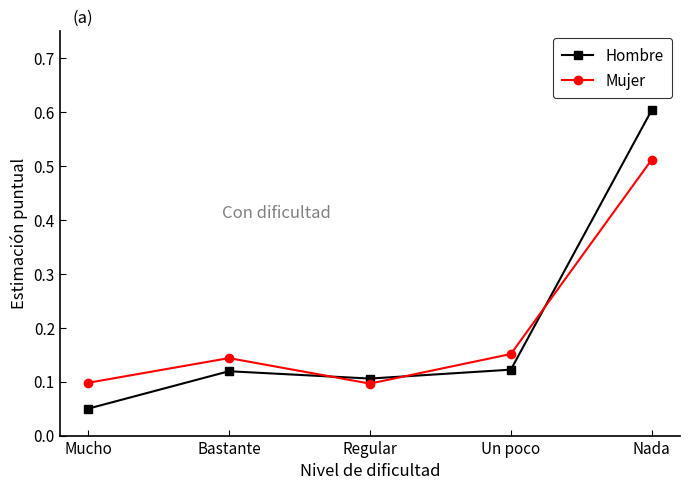

Does the chart display data point markers on the line(s)?

Yes